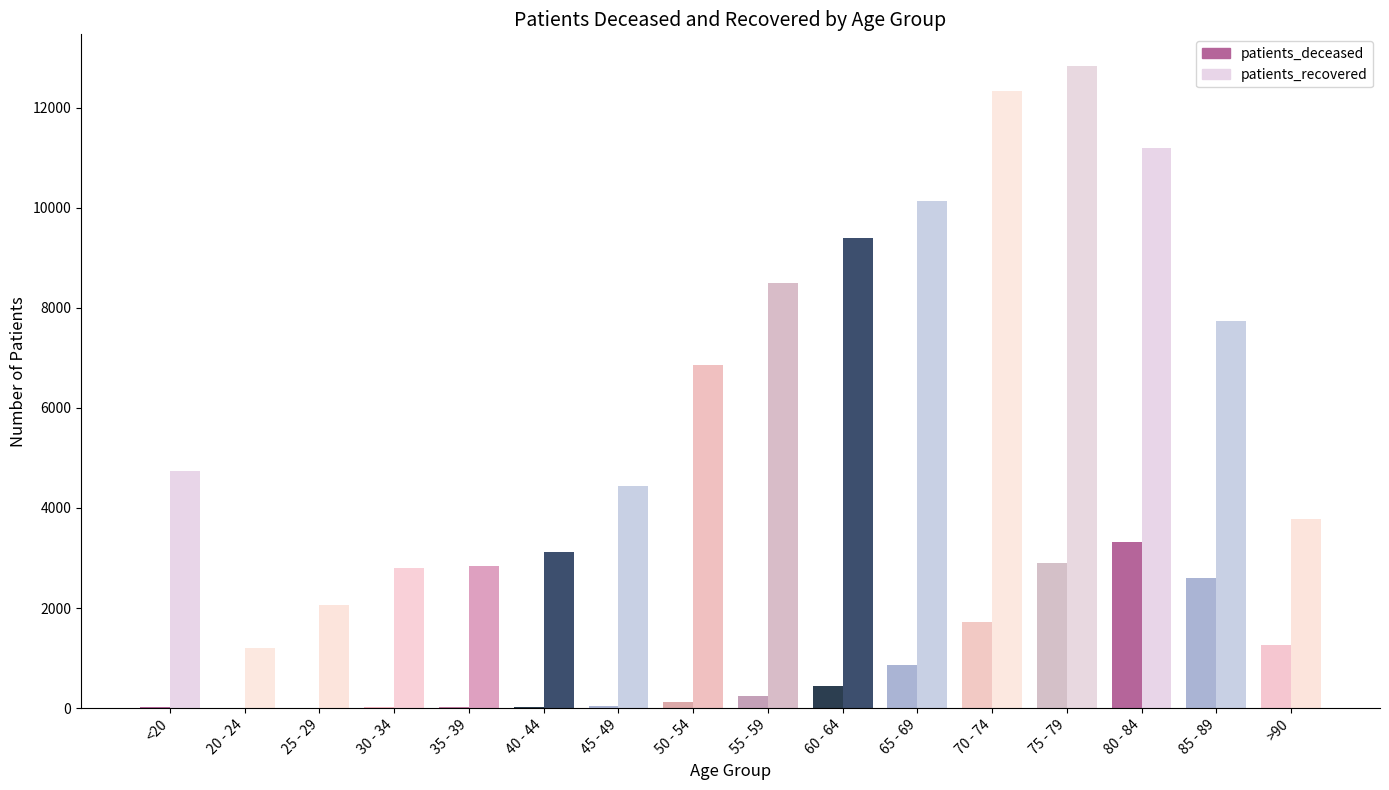

What is the maximum value shown in the chart?

12825